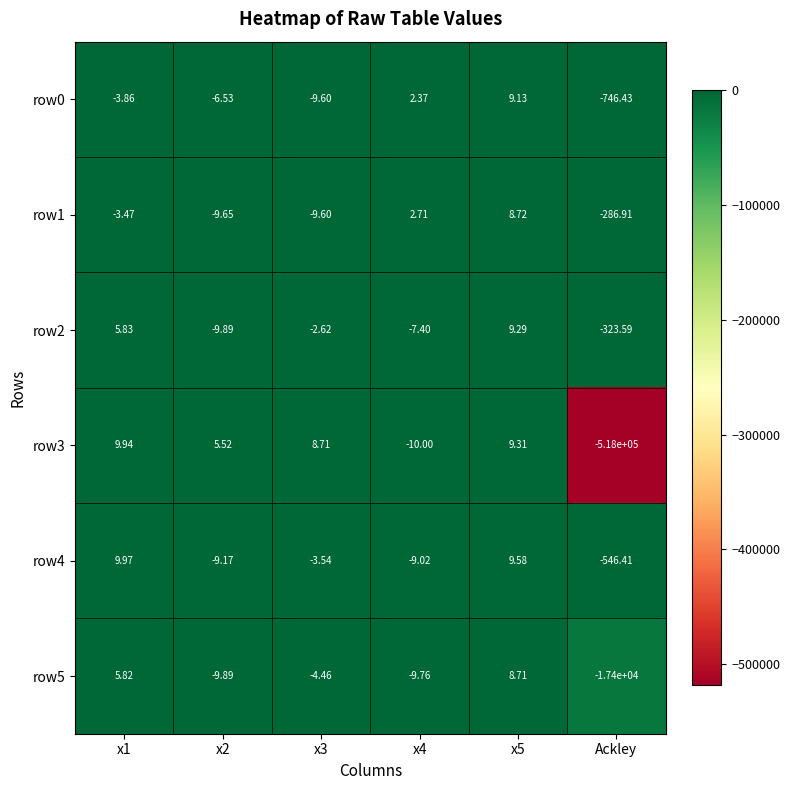

At which category does the chart reach its minimum across all series?

Ackley